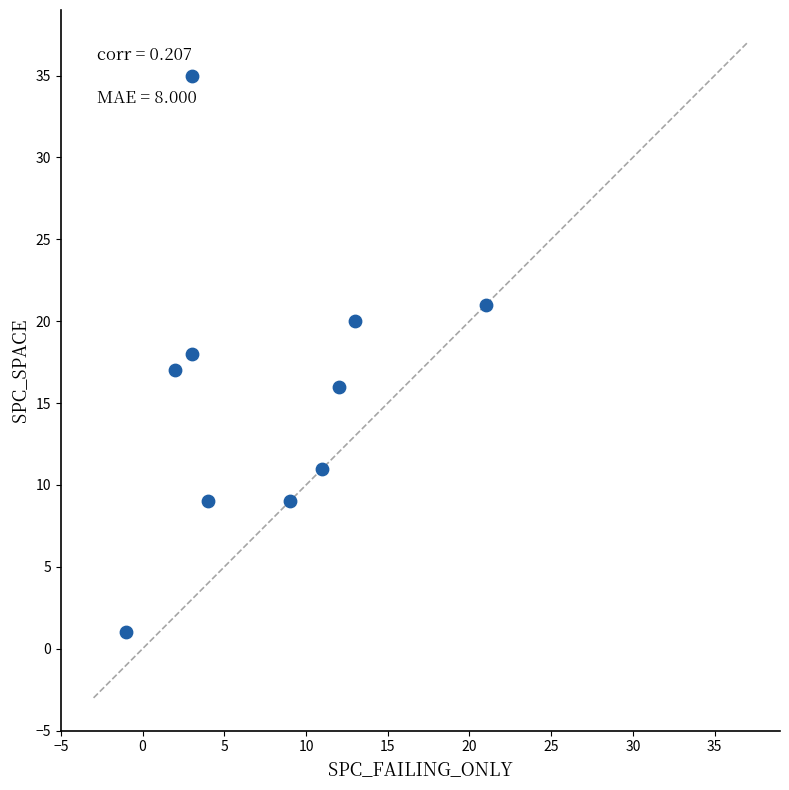

What is the average Y value?

16